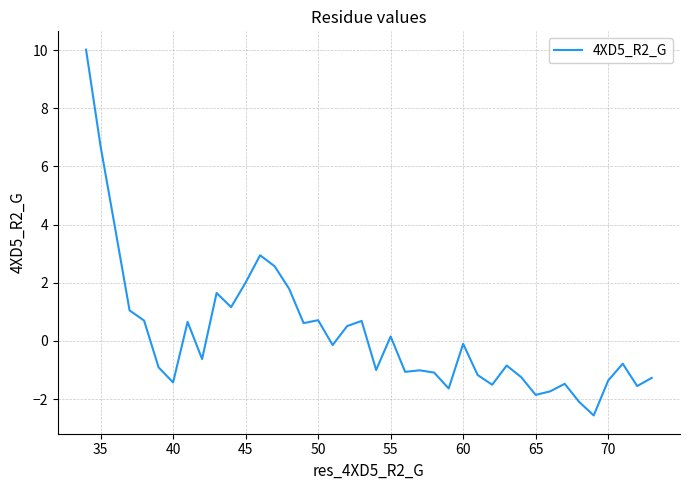

How many values are above zero?

17